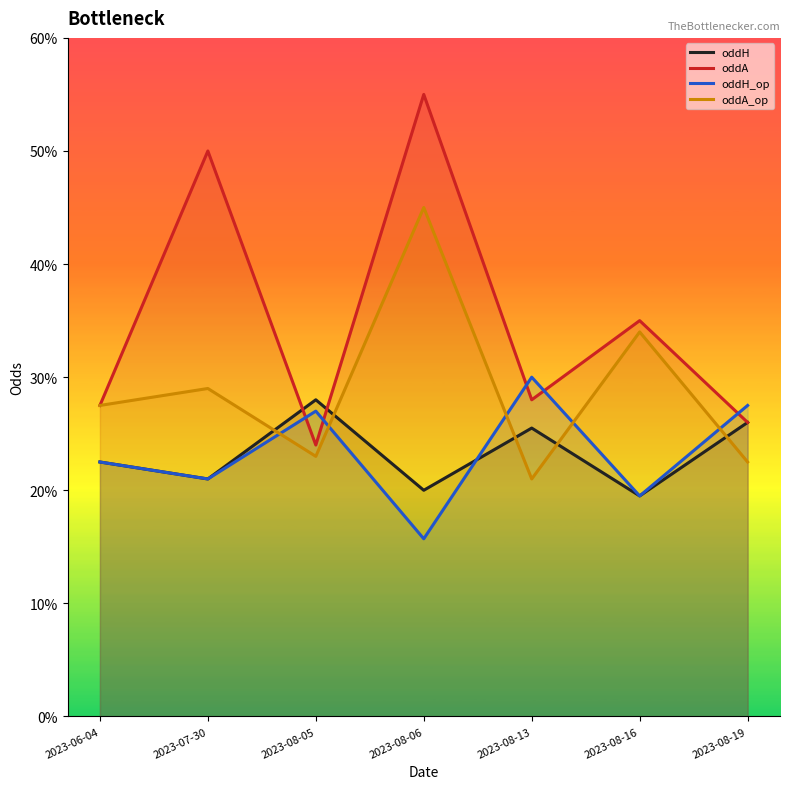

At which label does oddA_op reach its peak?

2023-08-06